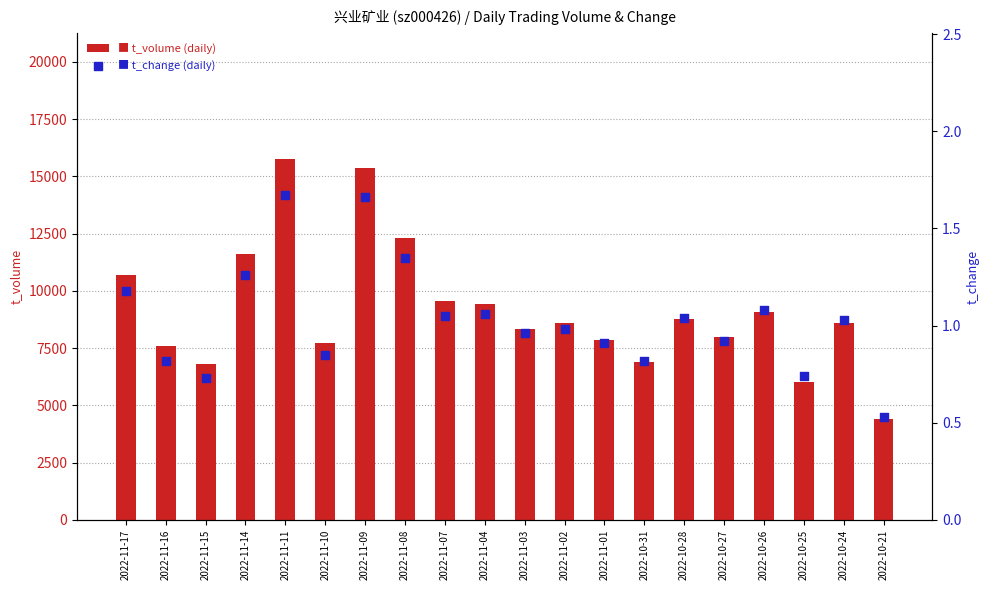

Which series contains the lowest Y value?

t_change